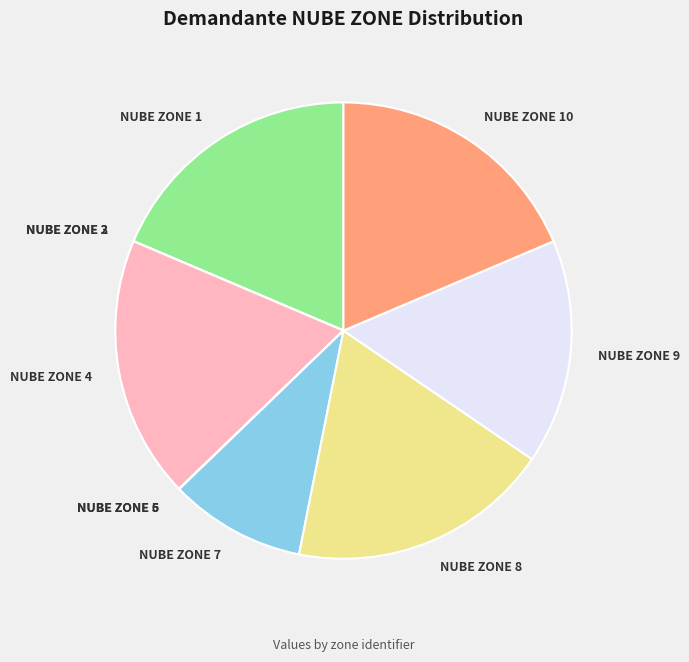

Does any single category account for the majority?

No